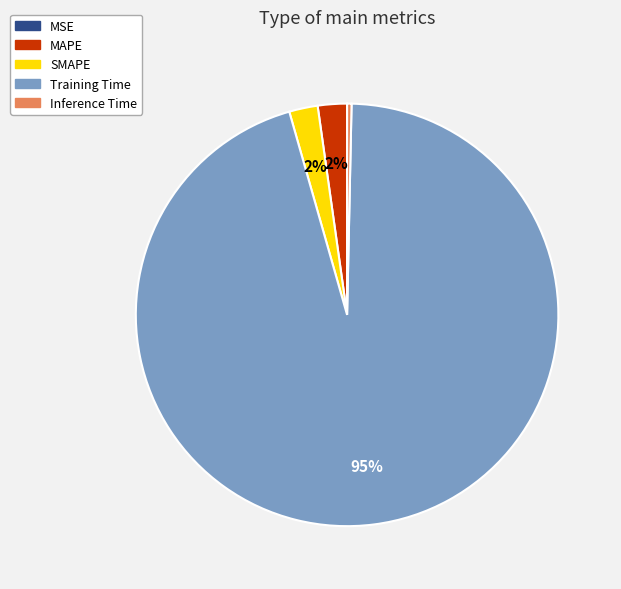

Does any single category account for the majority?

Yes